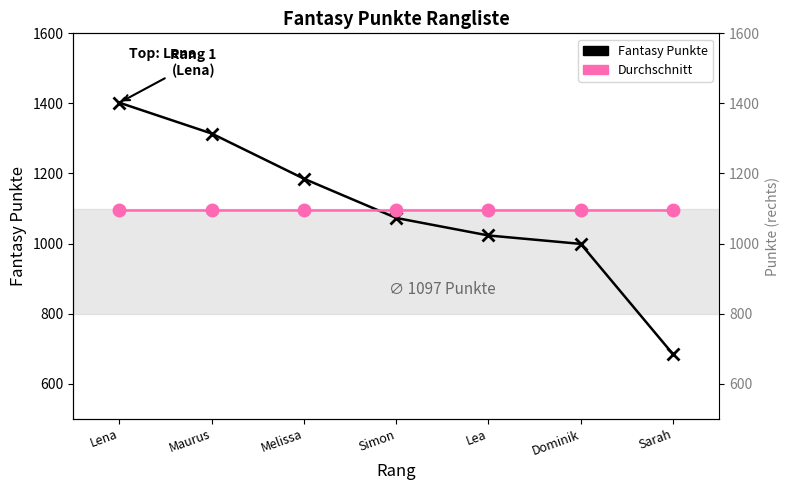

What is the label of the 4th point from the left?

Simon